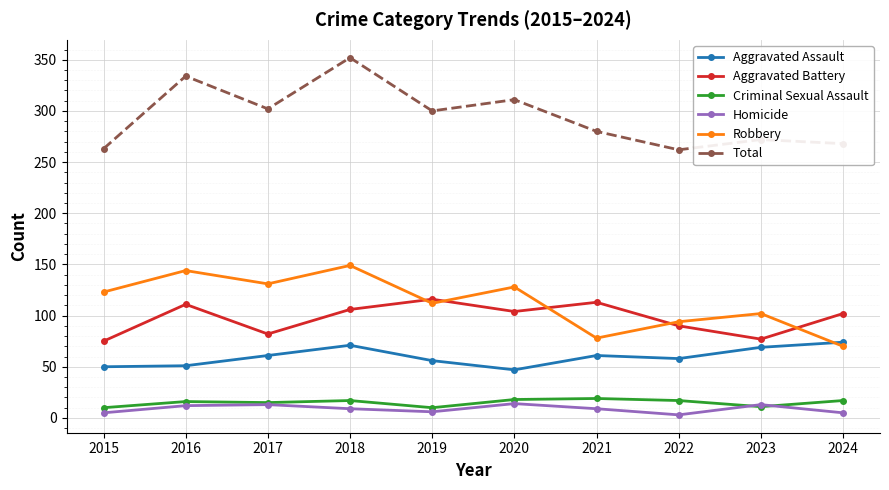

Where is the first local minimum for Robbery?

2017